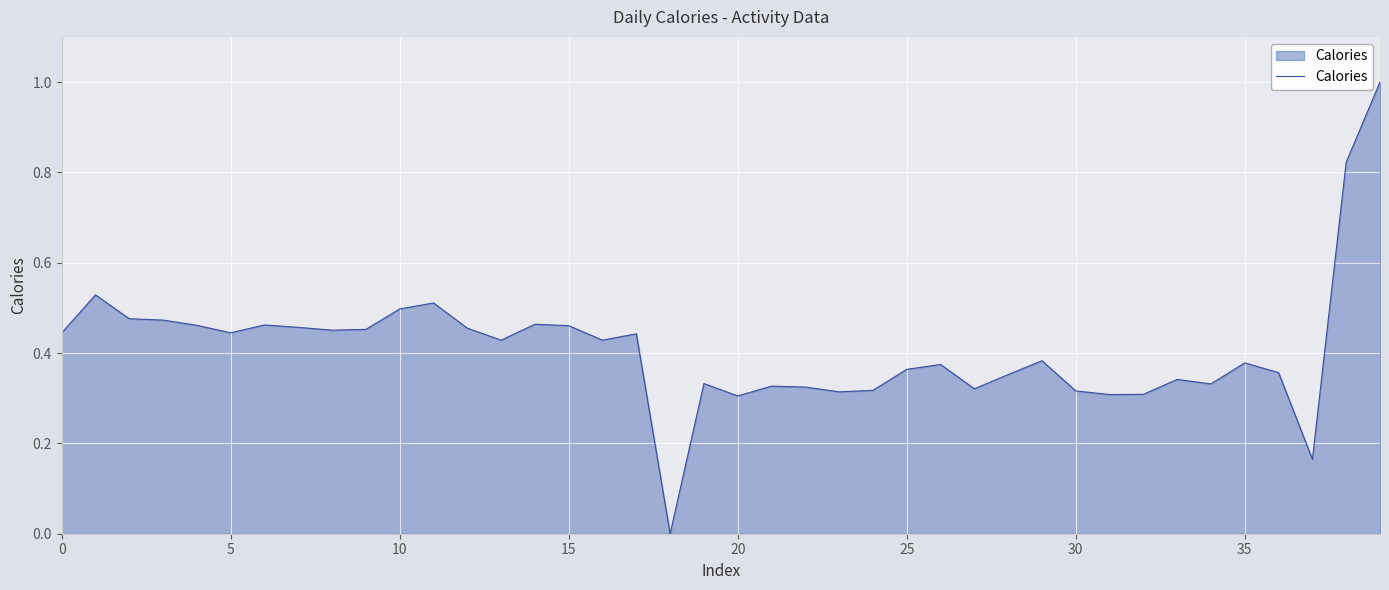

What is the maximum value shown in the chart?

1.0